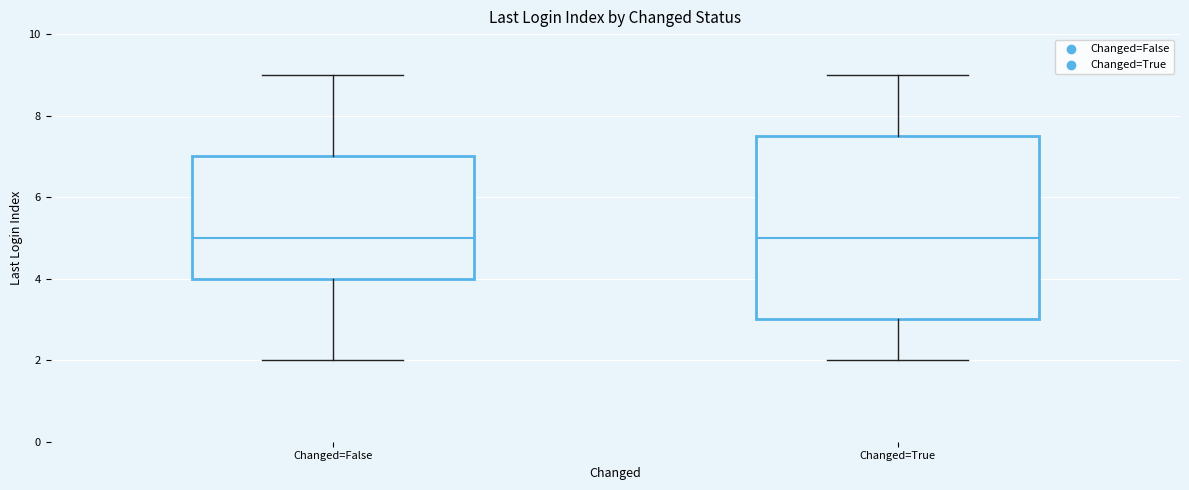

Reading left to right, transcribe this box plot: for each box, give where its median line is, the range the box spans, and where its two whiskers end, as read against the y-axis. The values are not printed on the chart, so give them approximately, as read against the axis.

Changed=False: median 5.0, box 4.0 to 7.0, whiskers 2.0 to 9.0
Changed=True: median 5.0, box 3.0 to 7.6, whiskers 2.0 to 9.0